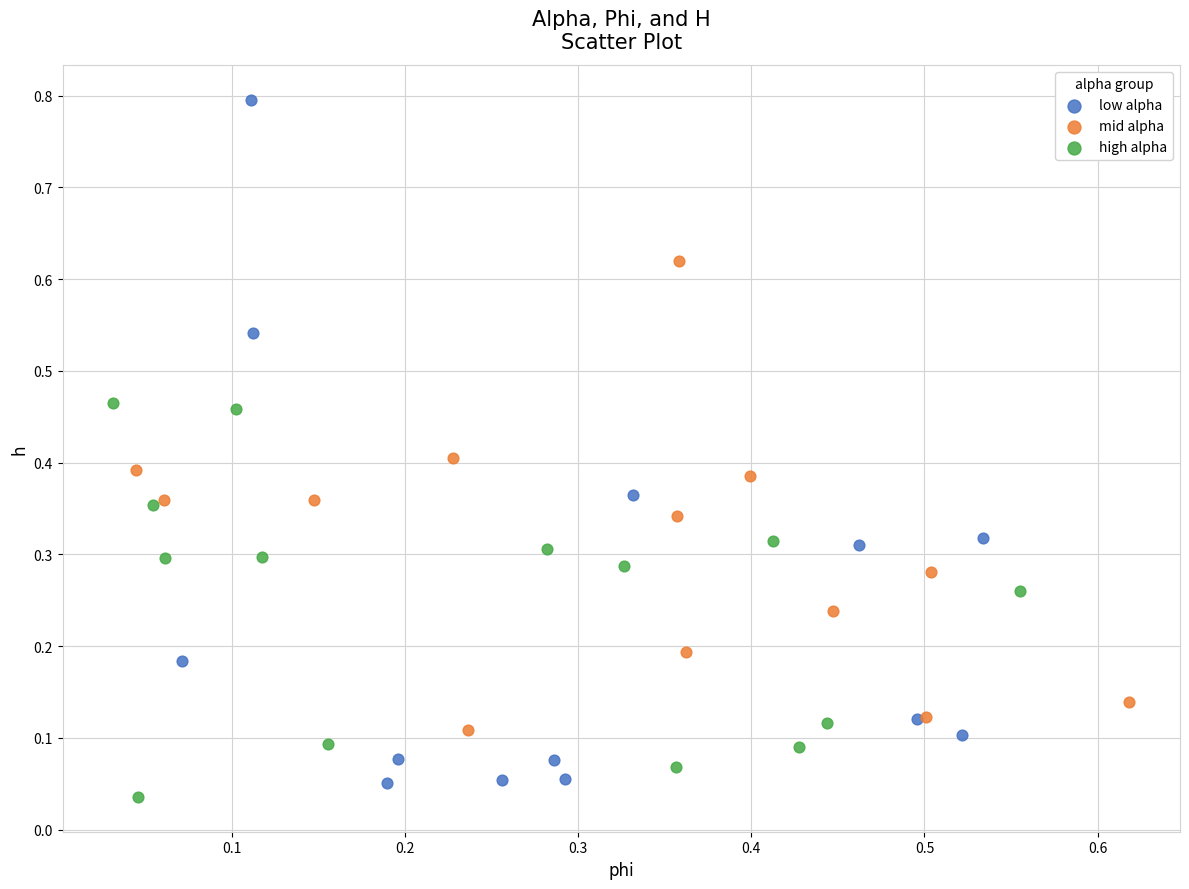

Which series contains the highest Y value?

low alpha